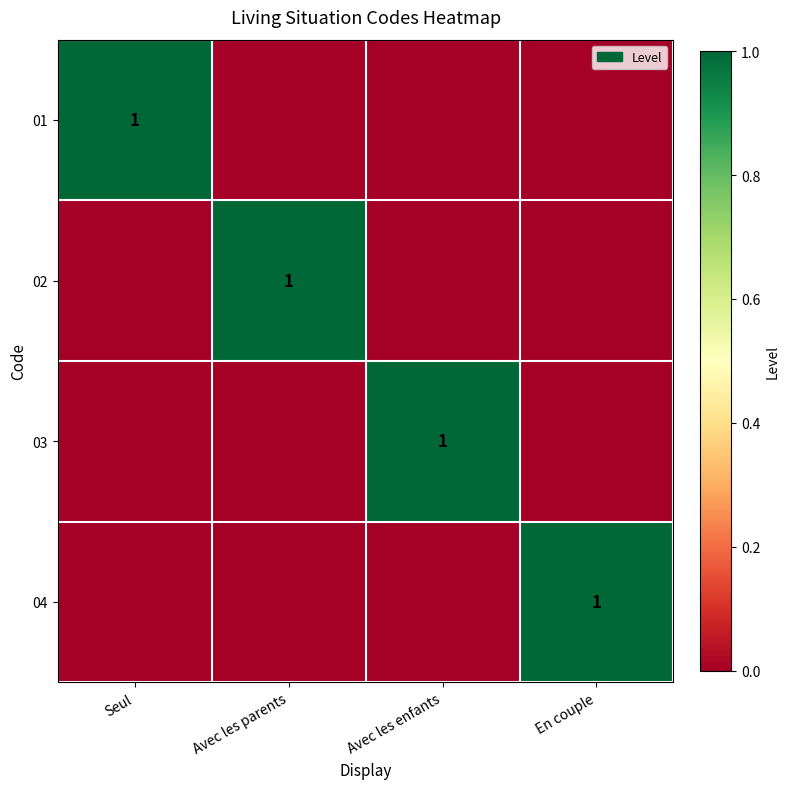

Rank the series at Seul from lowest to highest value.

02, 03, 04, 01